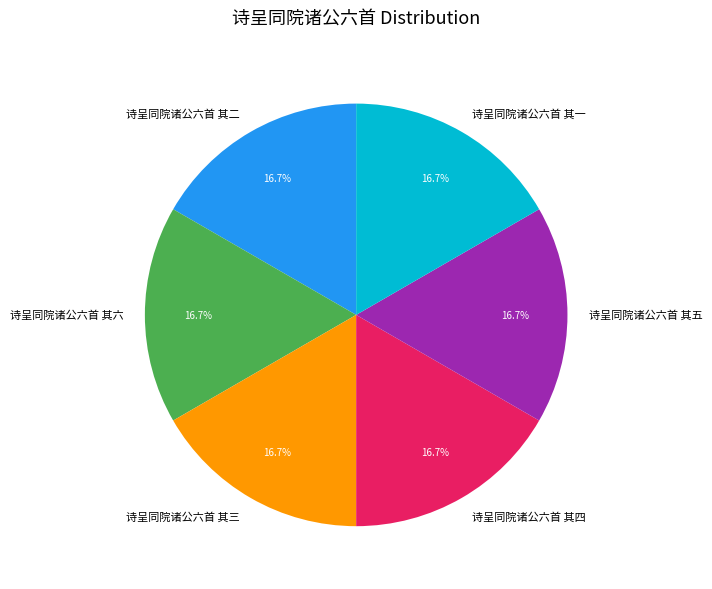

What percentage is NOT represented by 诗呈同院诸公六首 其一?

83.3%